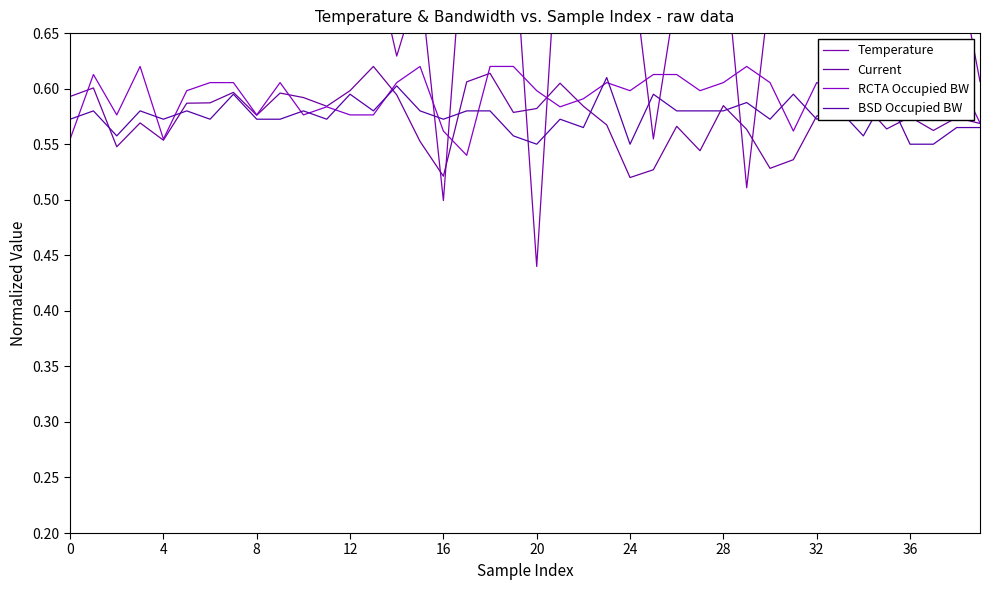

Which series has the largest total across all categories?

Temperature